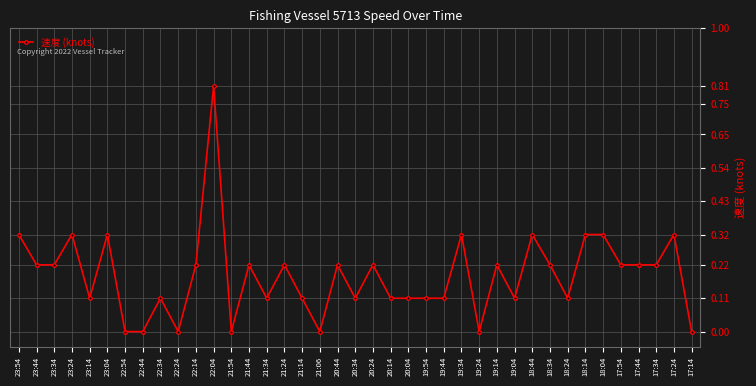

What is the label of the 11th point from the left?

22:14